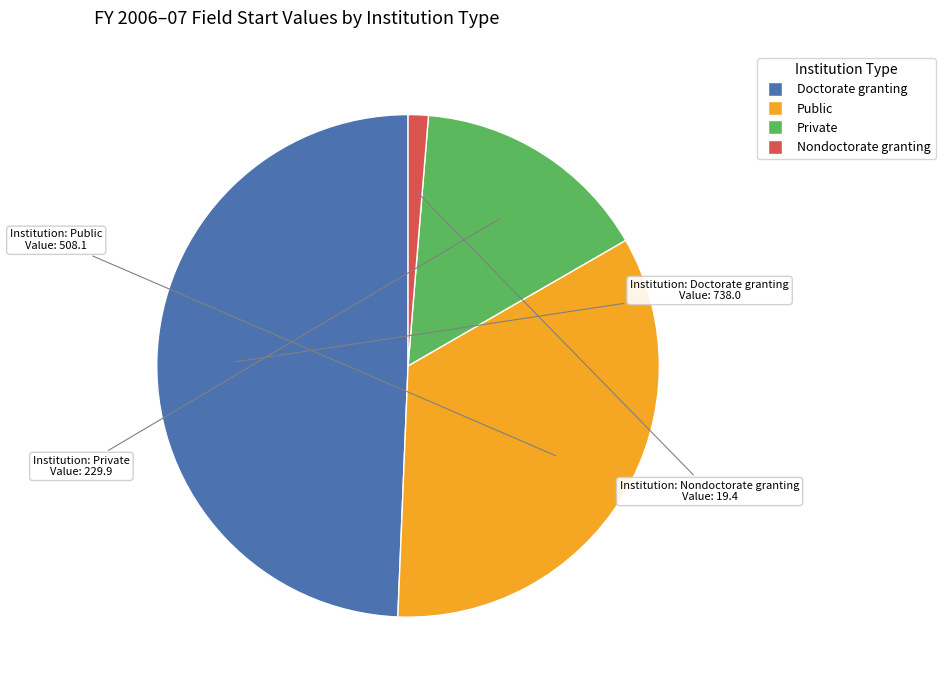

Which has a higher value, Public or Nondoctorate granting?

Public